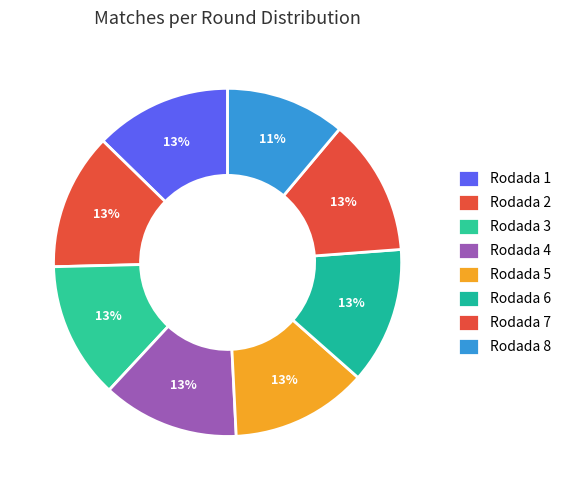

How many segments does this pie chart have?

8